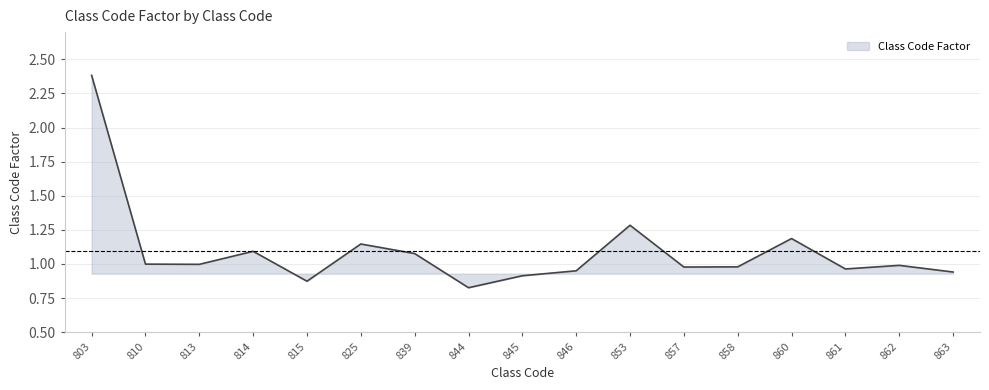

At which category does the chart reach its peak across all series?

803